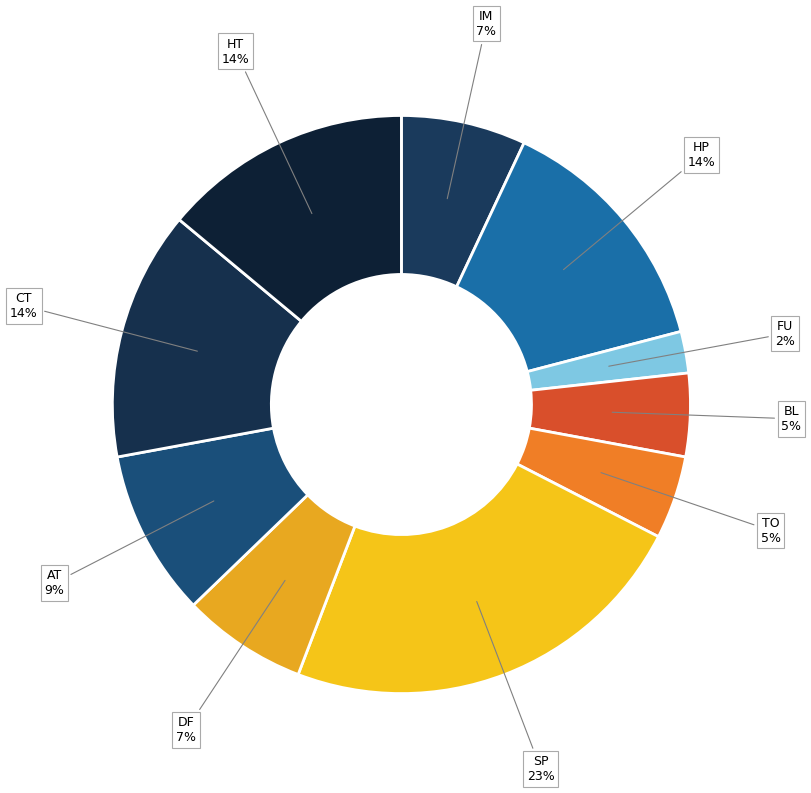

Combined, do CT and DF account for over 50%?

No